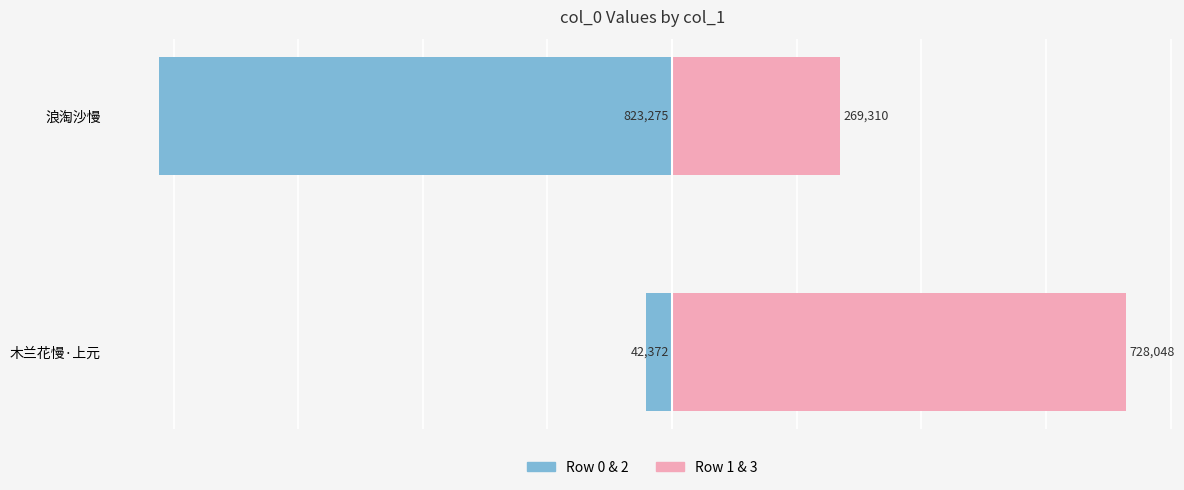

True or false: col_0 (rows 1,3) has a value of 1250952 at 木兰花慢·上元.

False